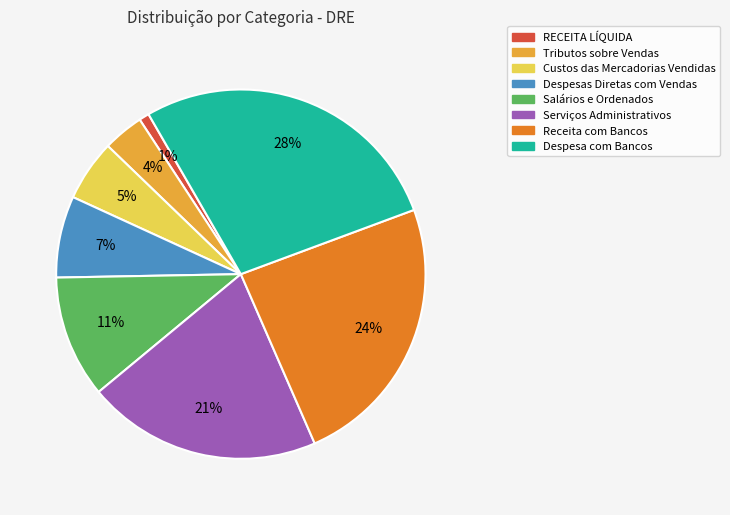

What percentage is the Despesa com Bancos slice, to the nearest percent?

28%